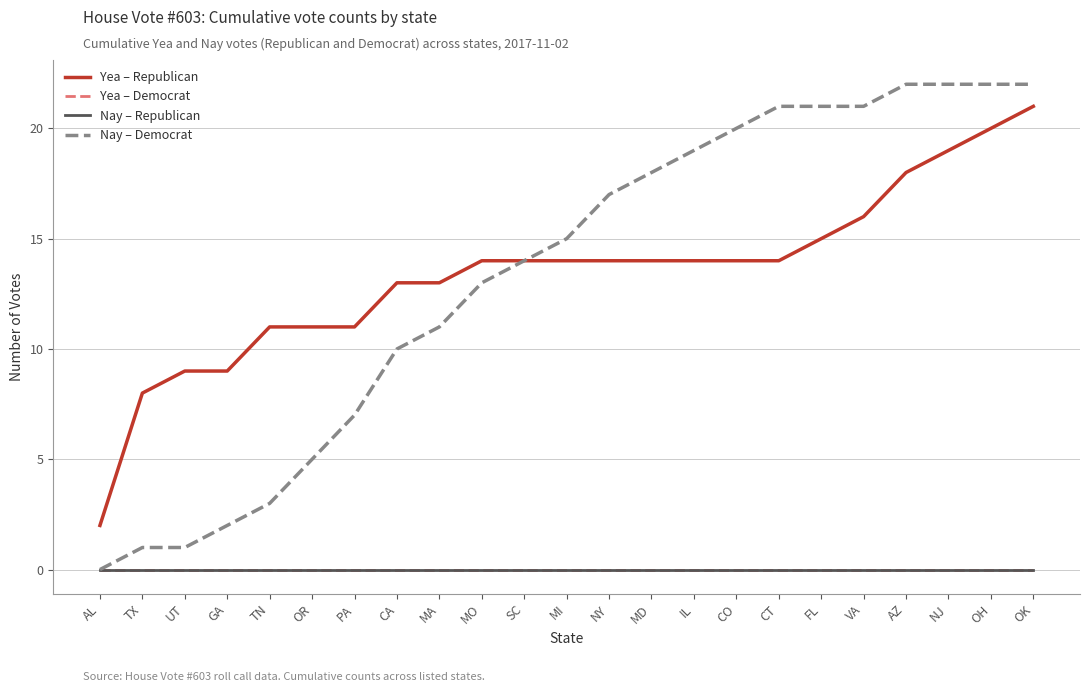

True or false: Yea – Democrat has more than 0 points higher than both neighbors.

False